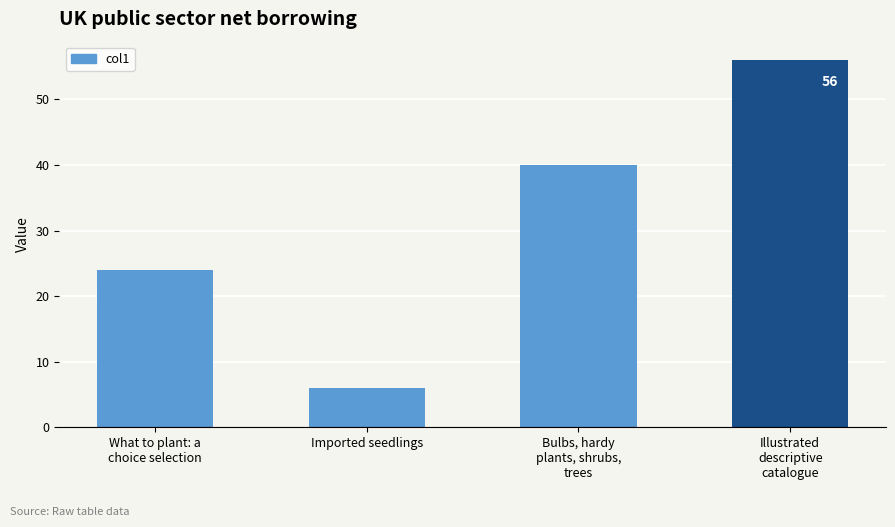

Is it true that the value at Imported seedlings is 3?

False